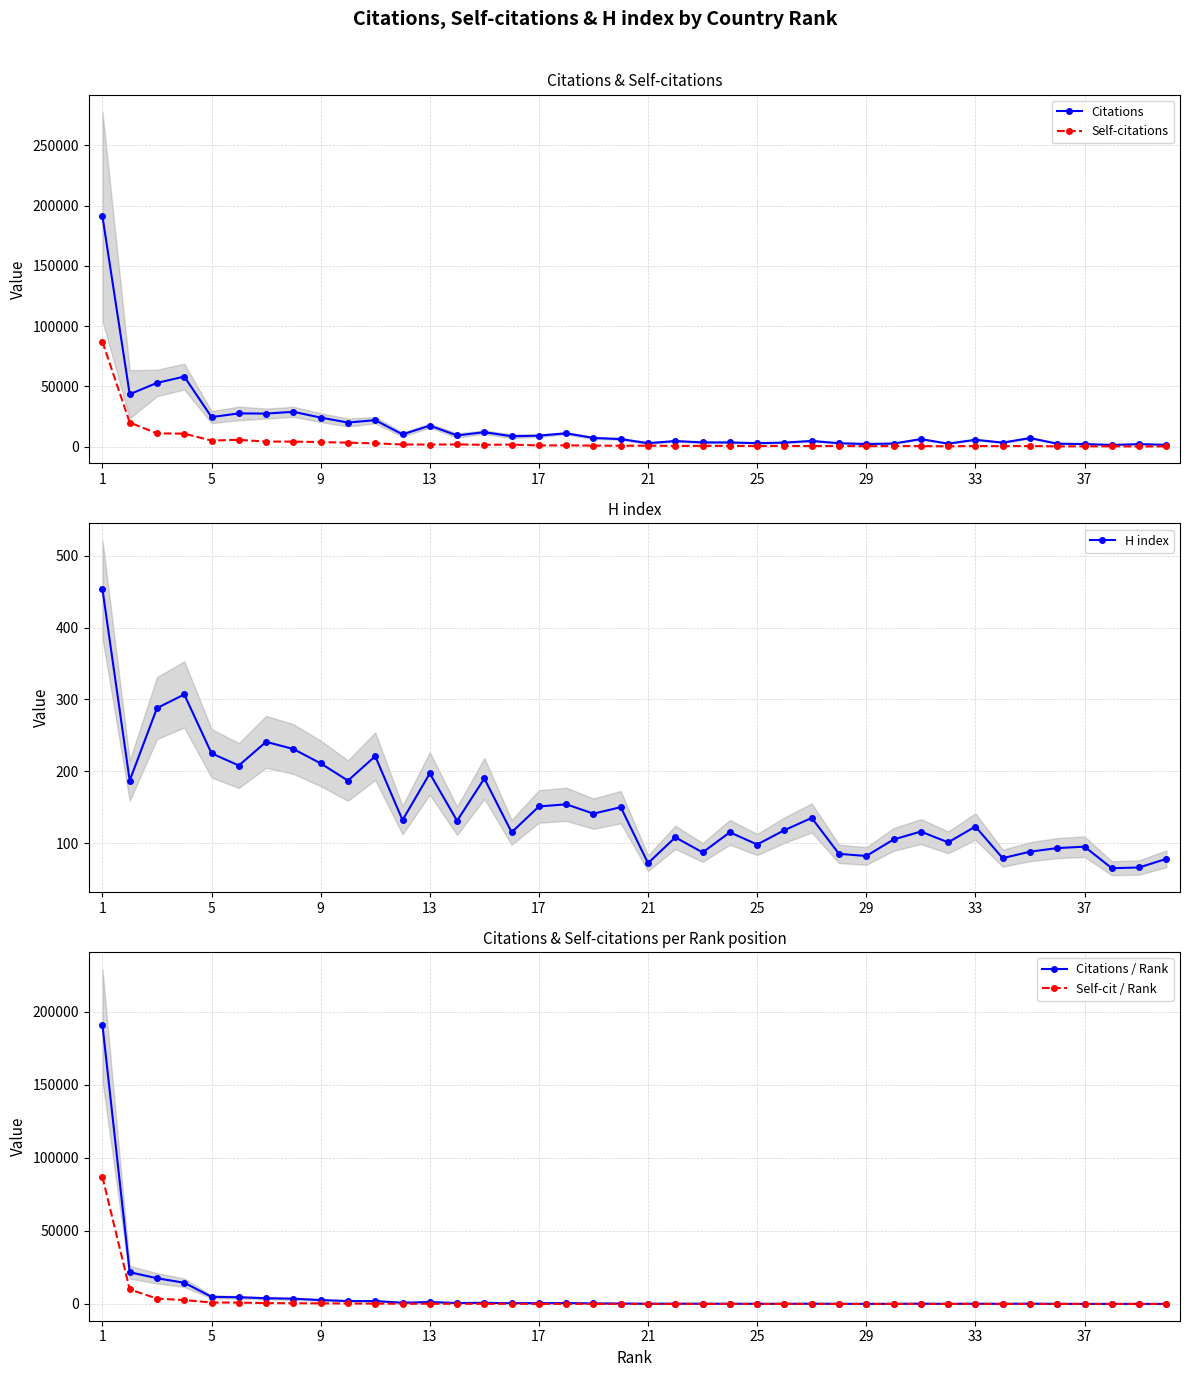

Does the chart display data point markers on the line(s)?

Yes